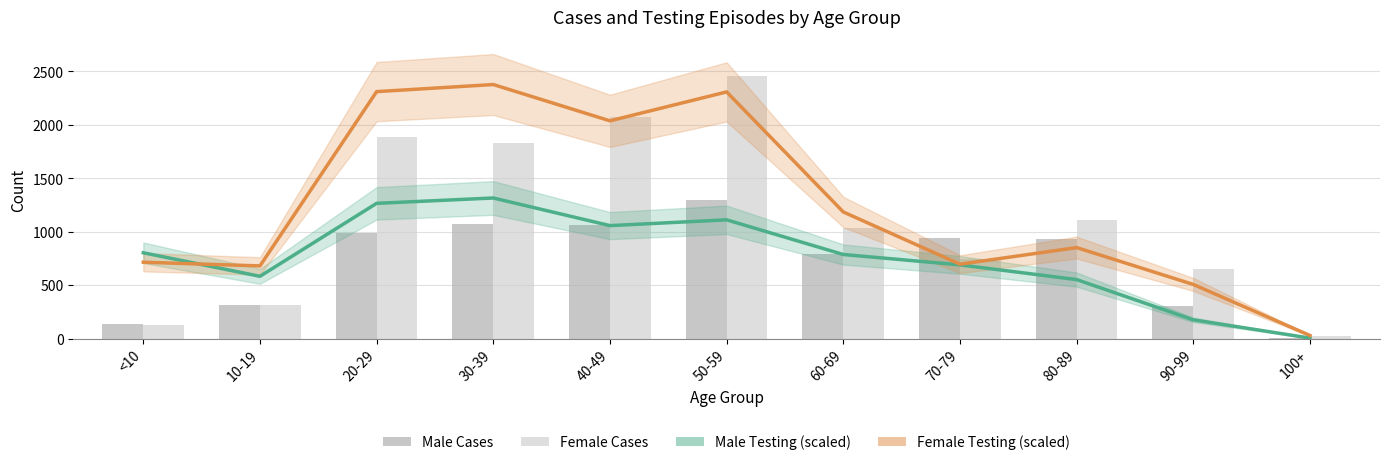

What position from the left is 60-69?

7